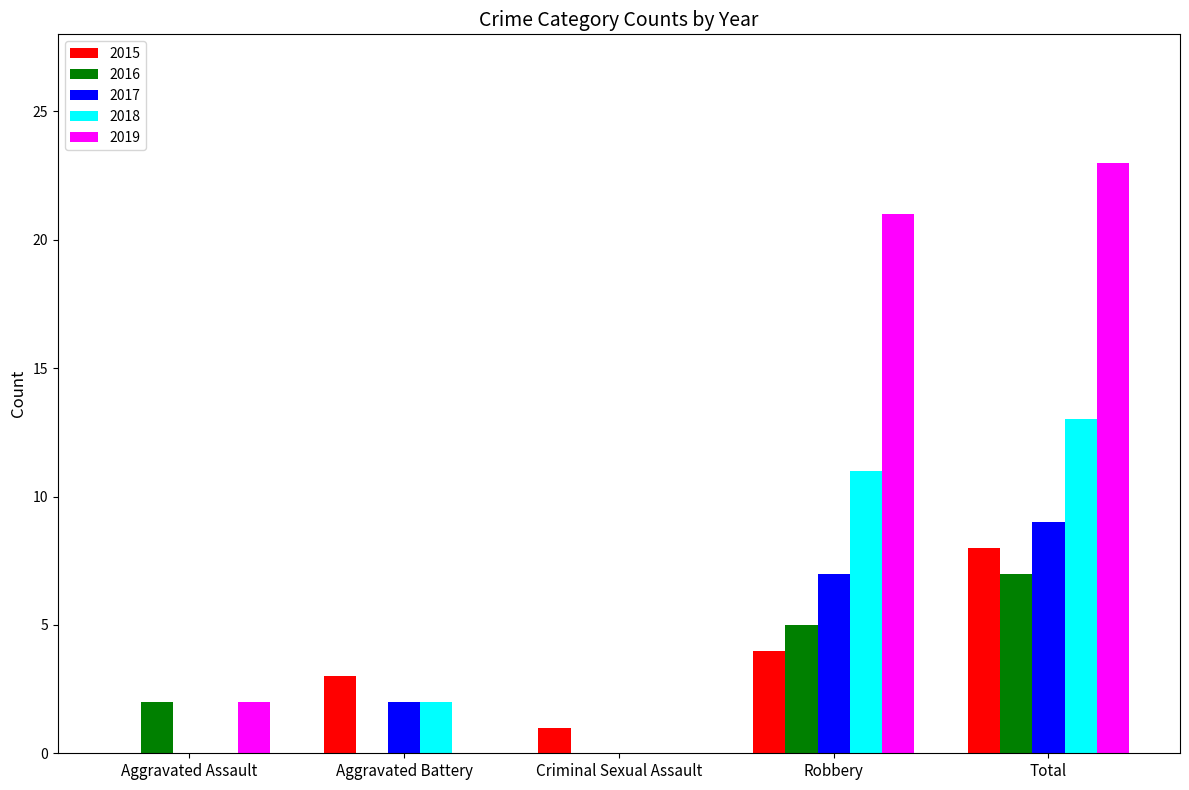

Is the value of 2019 at Aggravated Battery greater than the value of 2015 at Aggravated Battery?

No